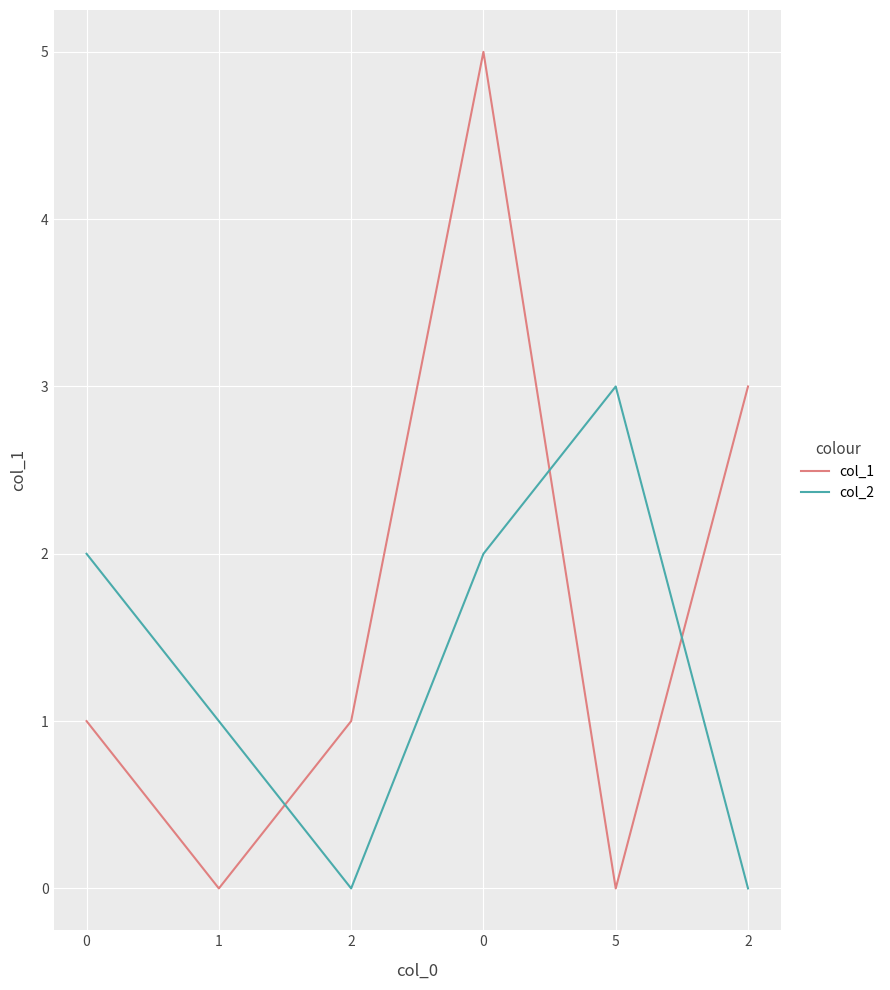

What is the highest value of the col_2 series?

3